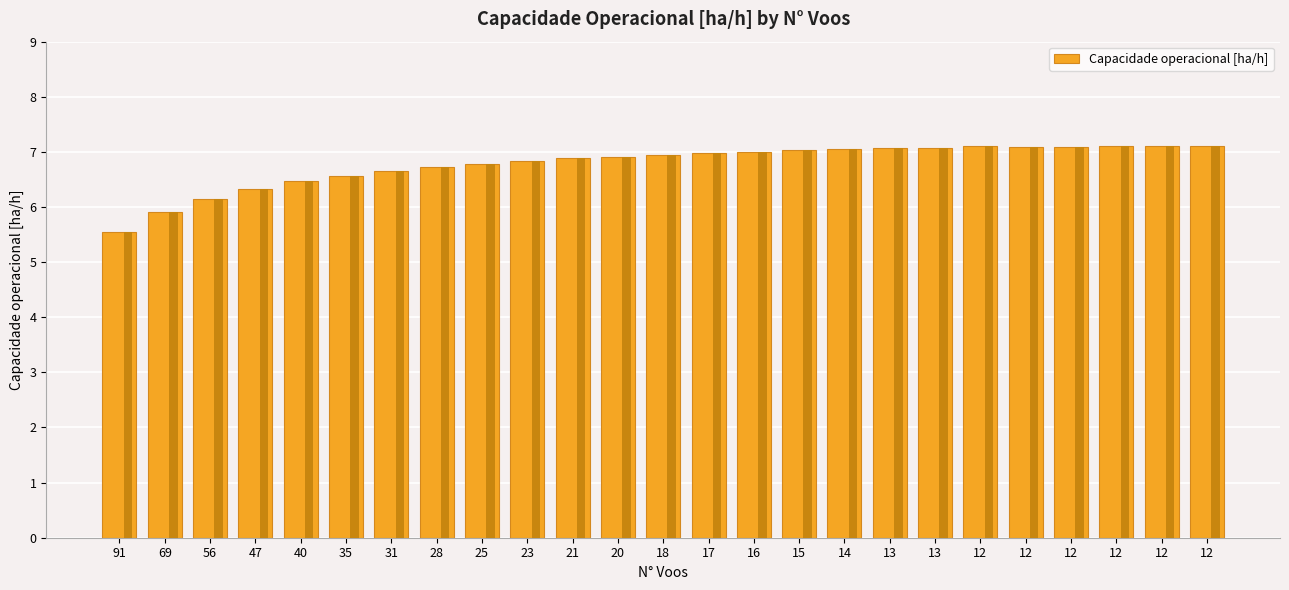

How many bars are there in total?

25